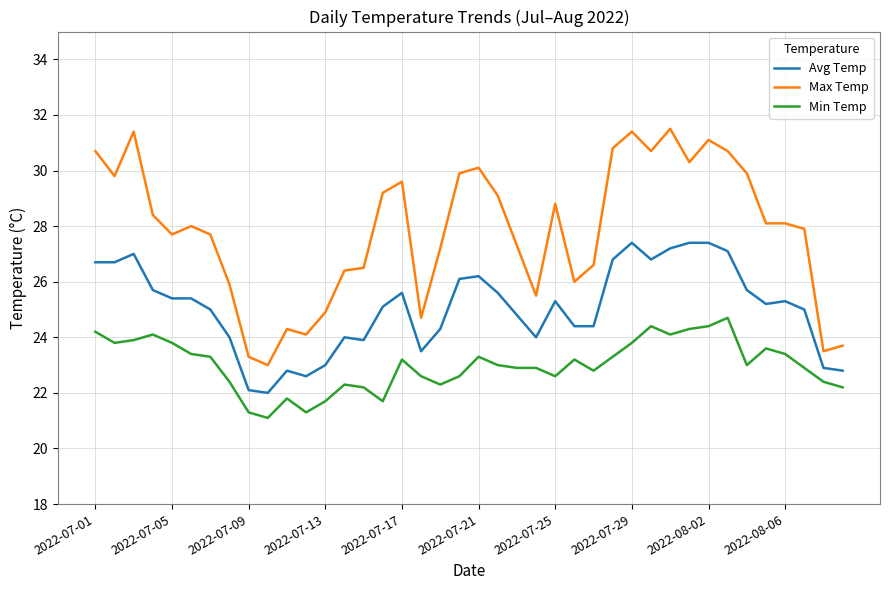

Which series has the largest total across all categories?

Max Temp